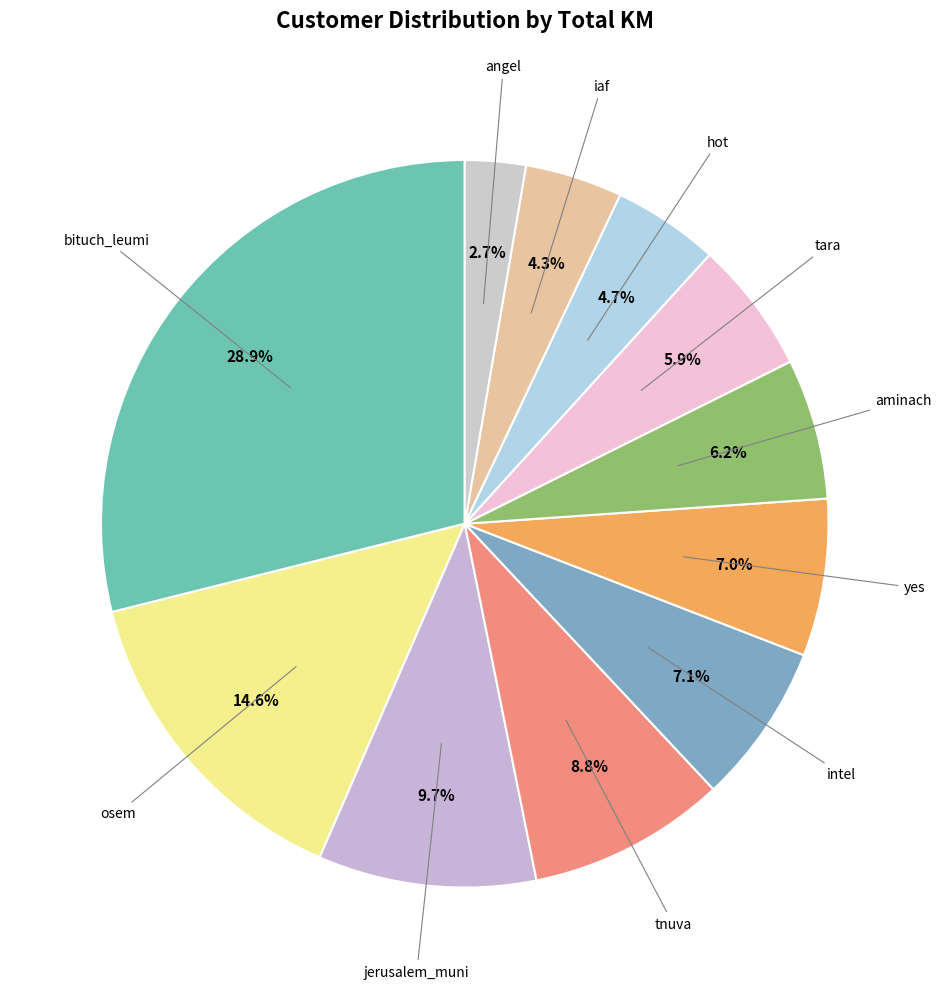

Count the number of slices in the pie.

11